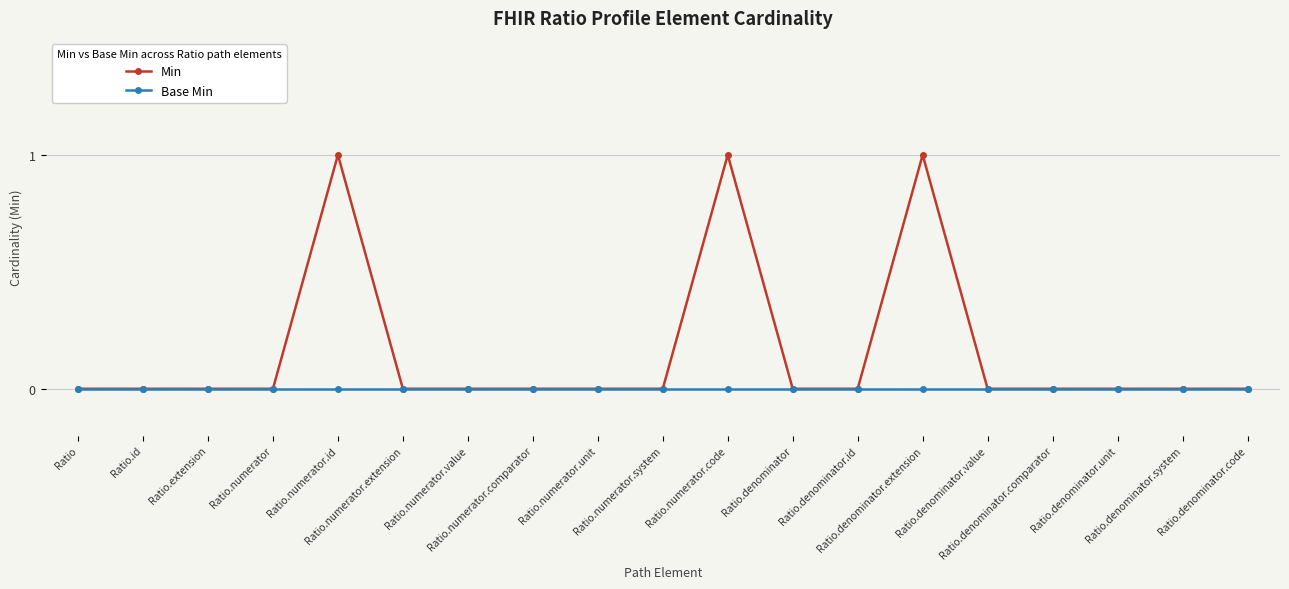

How many Min values are between 0 and 1?

19